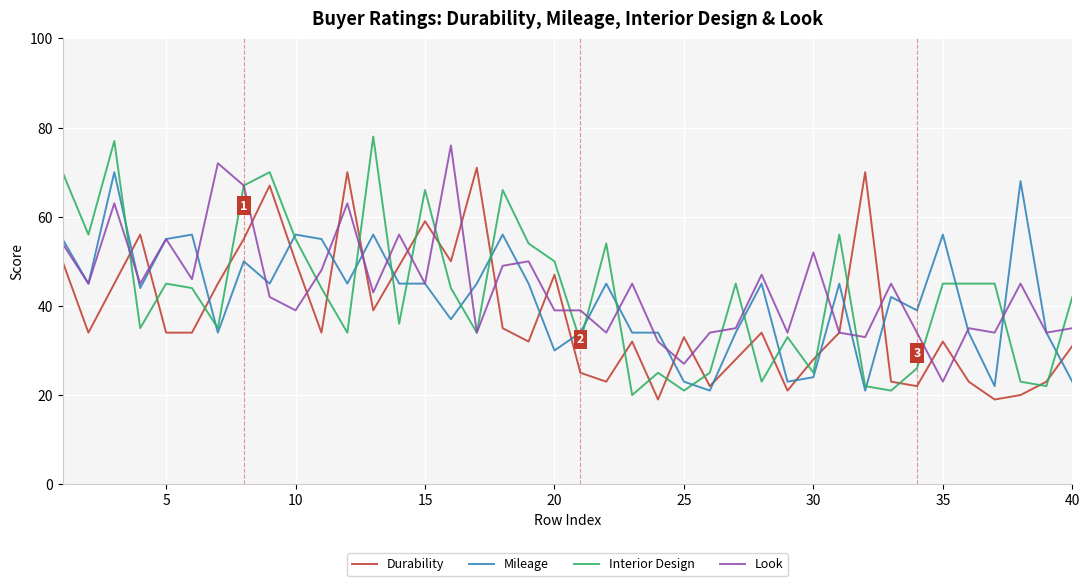

Which series has the largest range (max minus min)?

Interior Design